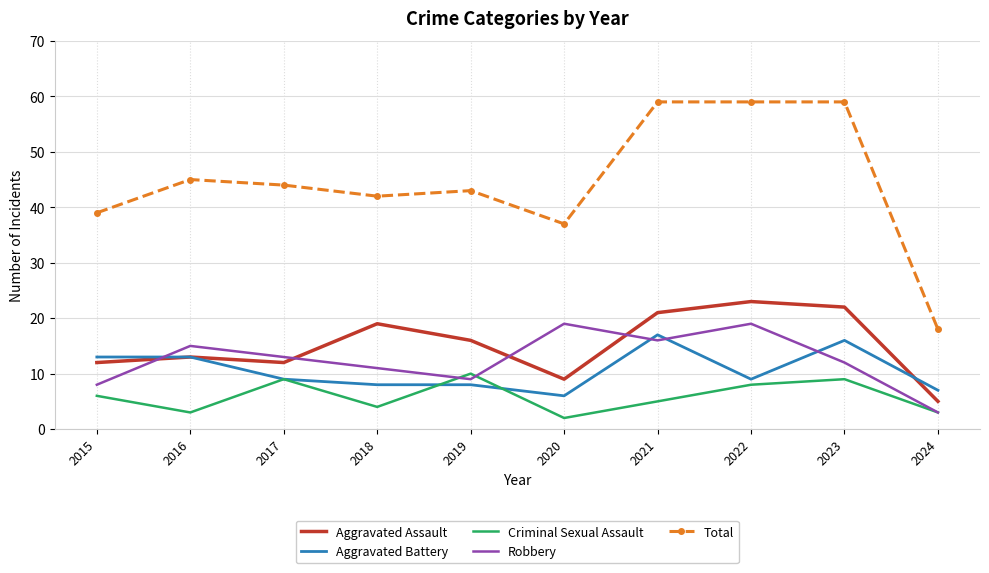

The value of Criminal Sexual Assault at 2015 is 3. True or false?

False